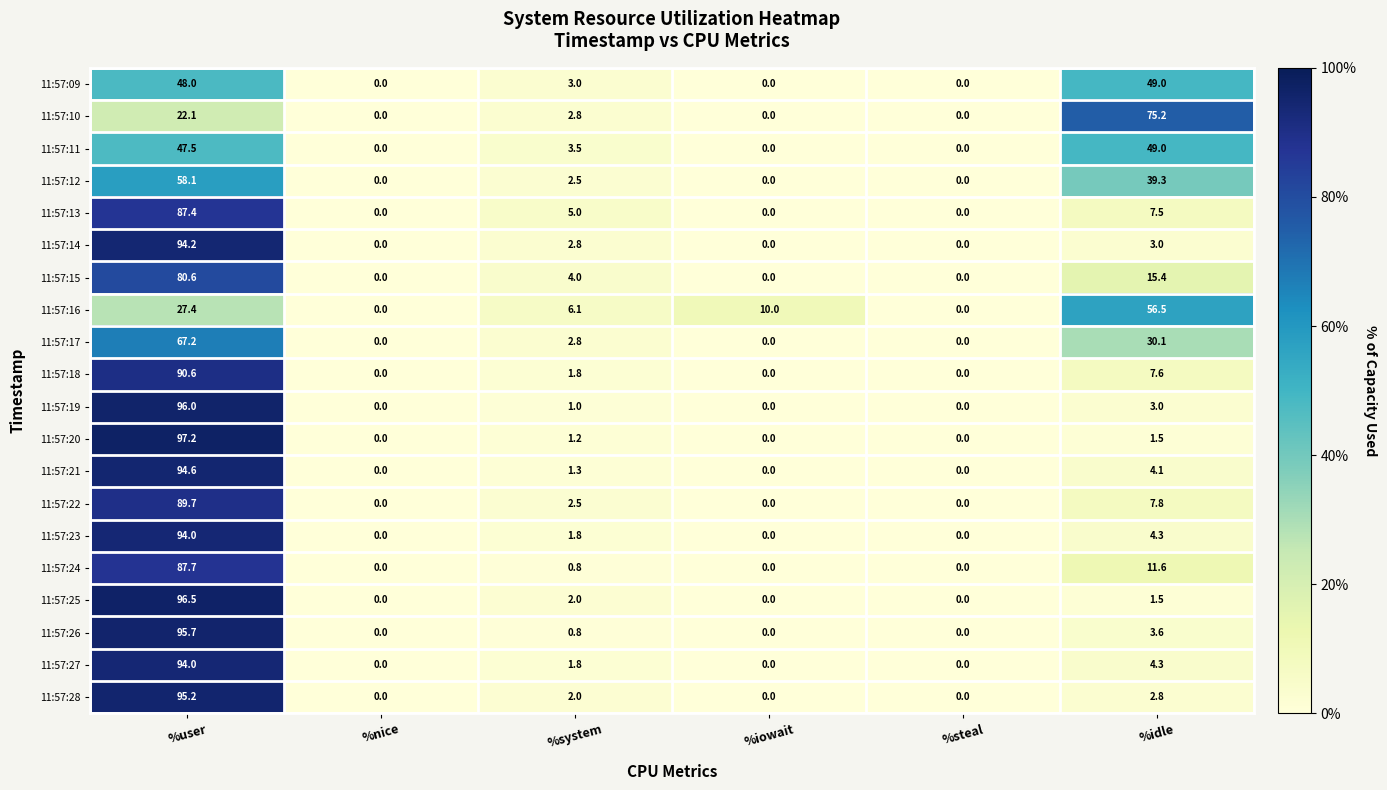

At which label does 11:57:22 first exceed 2?

%user